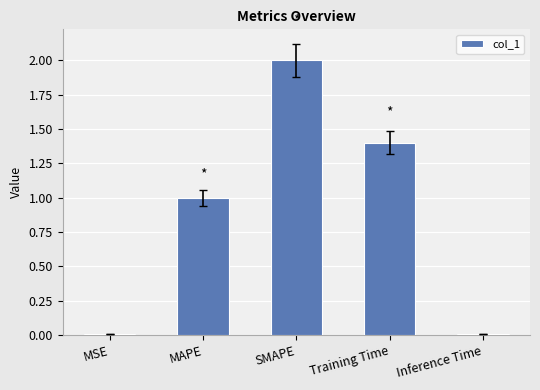

What is the difference between the maximum and minimum values?

2.0